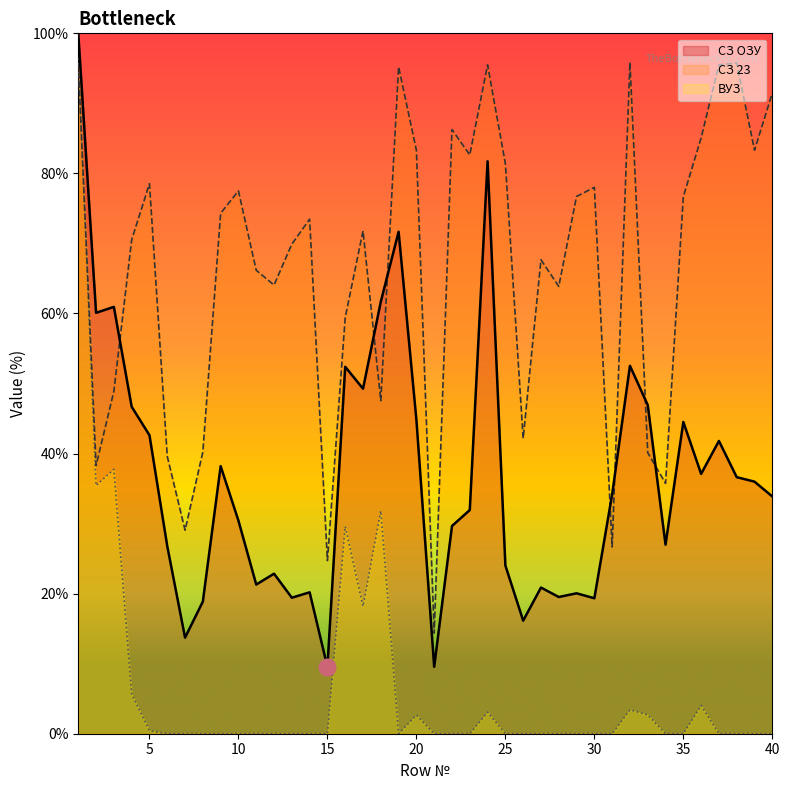

True or false: ВУЗ has a value of 0.0 at 14.

True